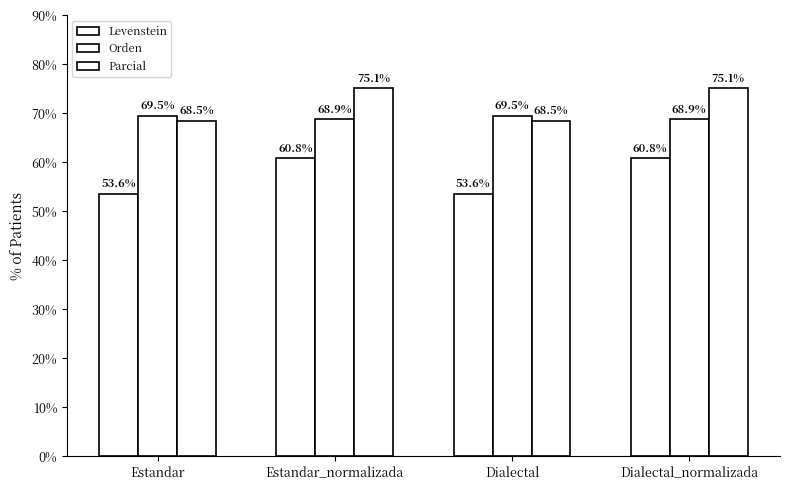

Are the bars horizontal?

No